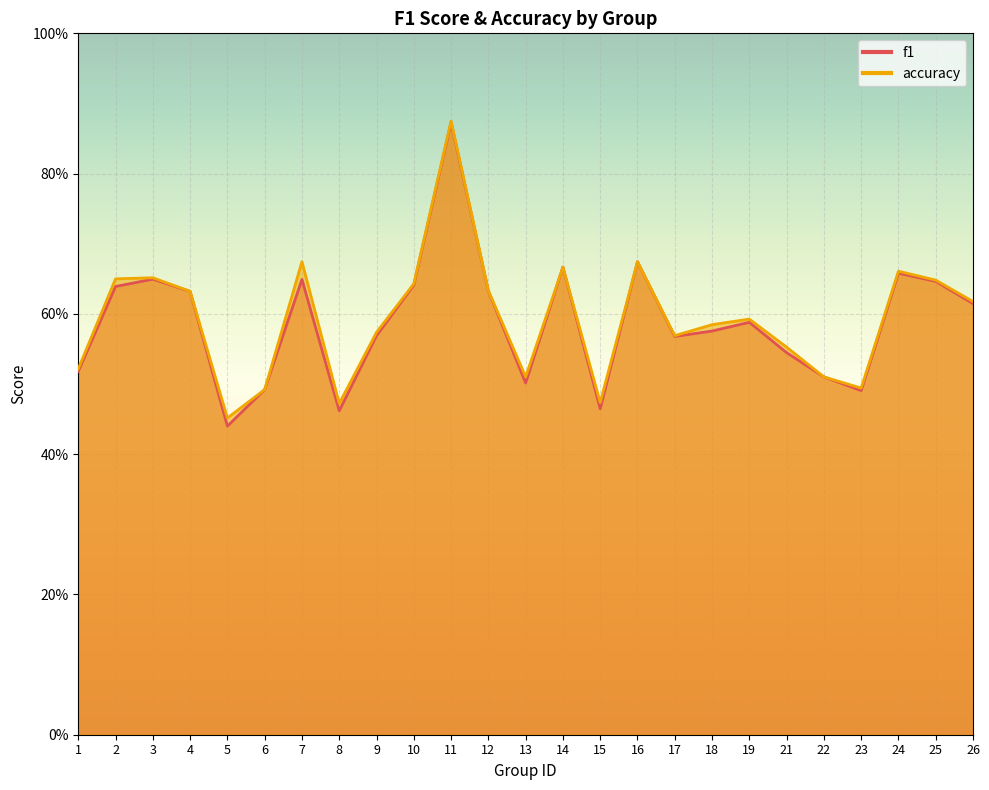

At which category is the sum across all series the highest?

11